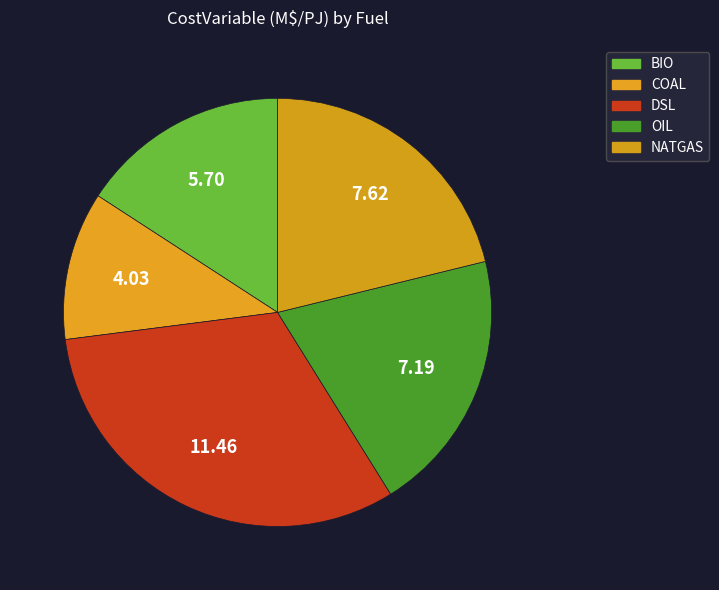

Is BIO the majority of the pie?

No